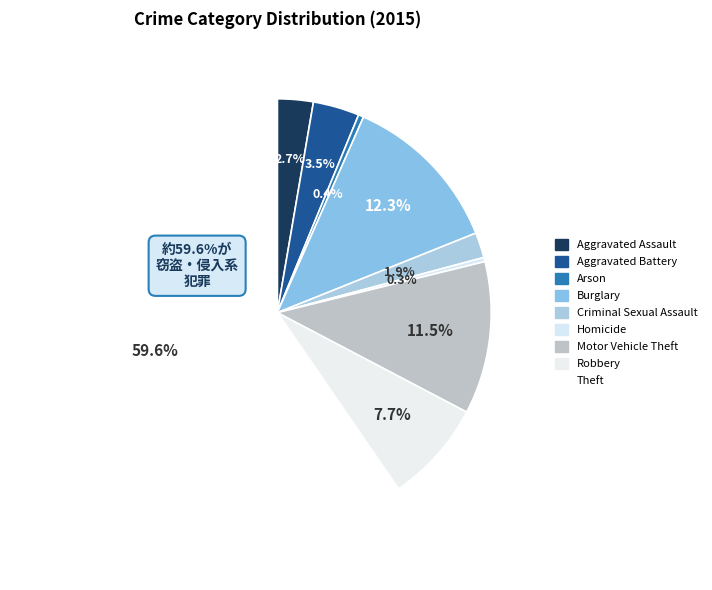

Combined, what portion of the pie is Homicide and Criminal Sexual Assault?

2.2%